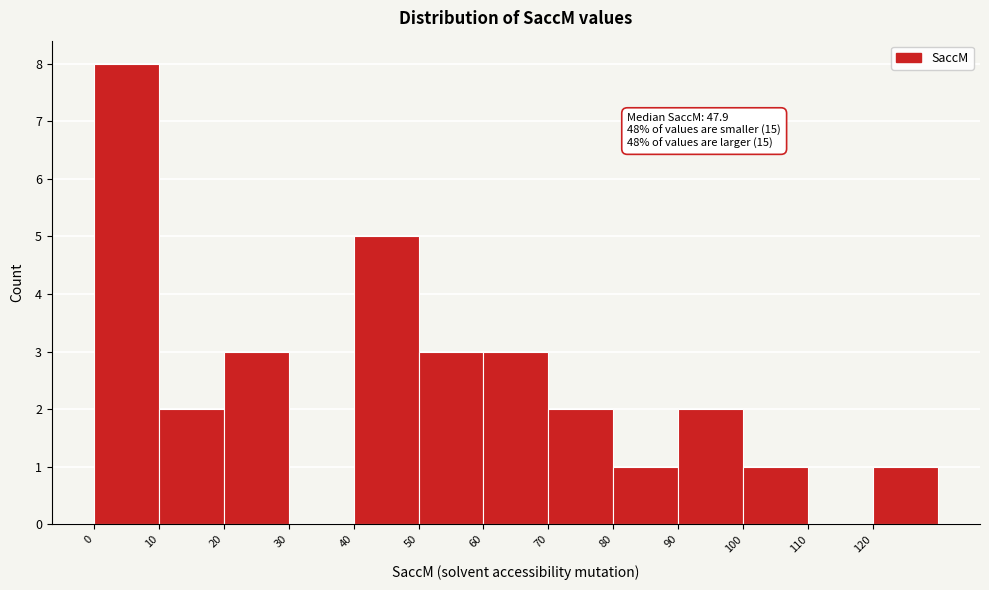

Which range on the x-axis has the tallest bar?

0 to 10